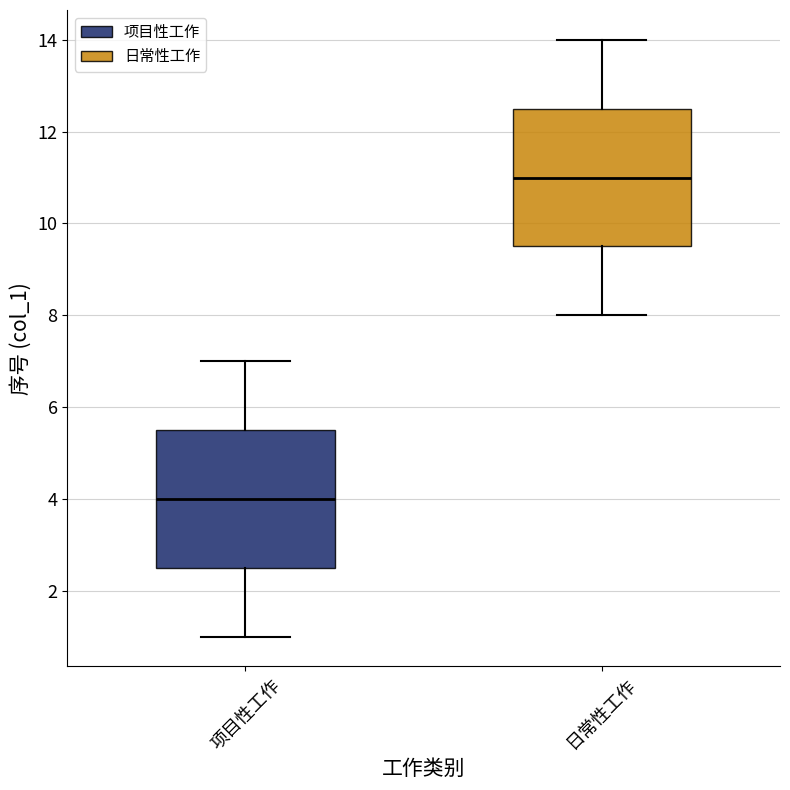

Where does the lower whisker of the box for 项目性工作 end on the y-axis? The values are not printed on the chart, so give them approximately, as read against the axis.

1.0